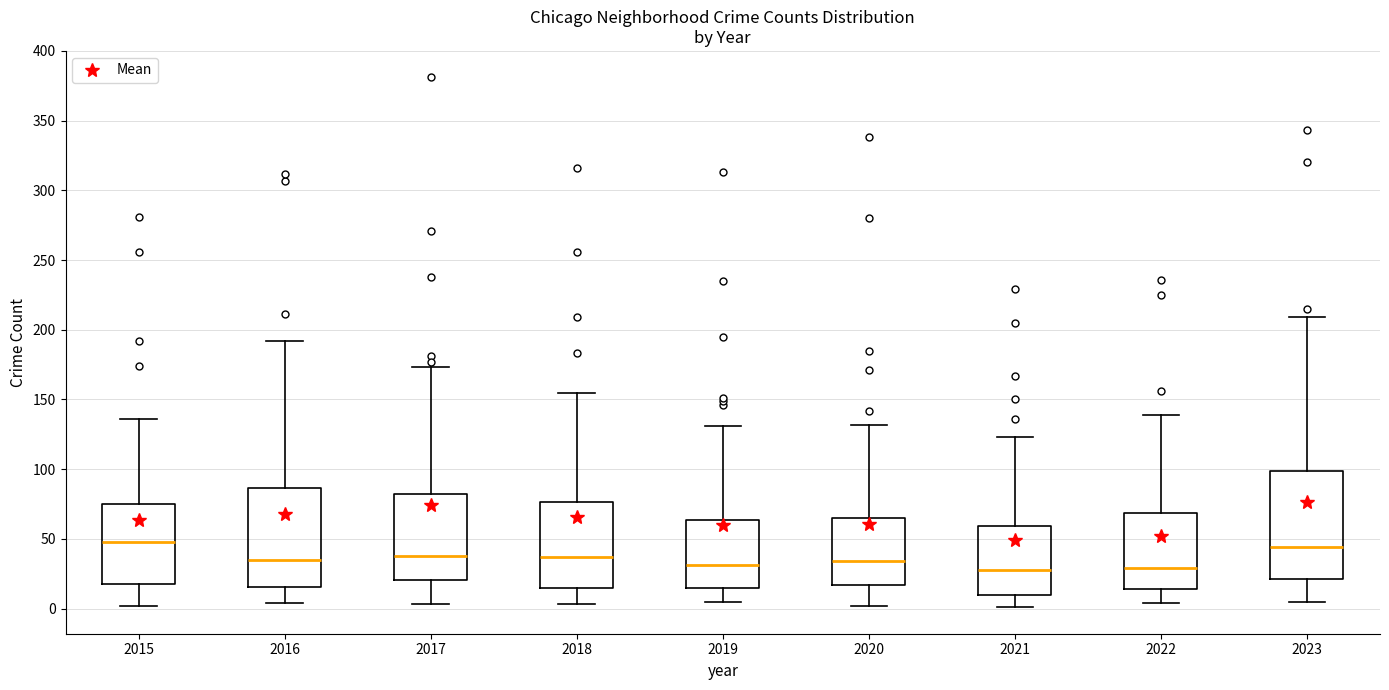

Where is the upper edge of the box at x = 2017 on the y-axis? The values are not printed on the chart, so give them approximately, as read against the axis.

80